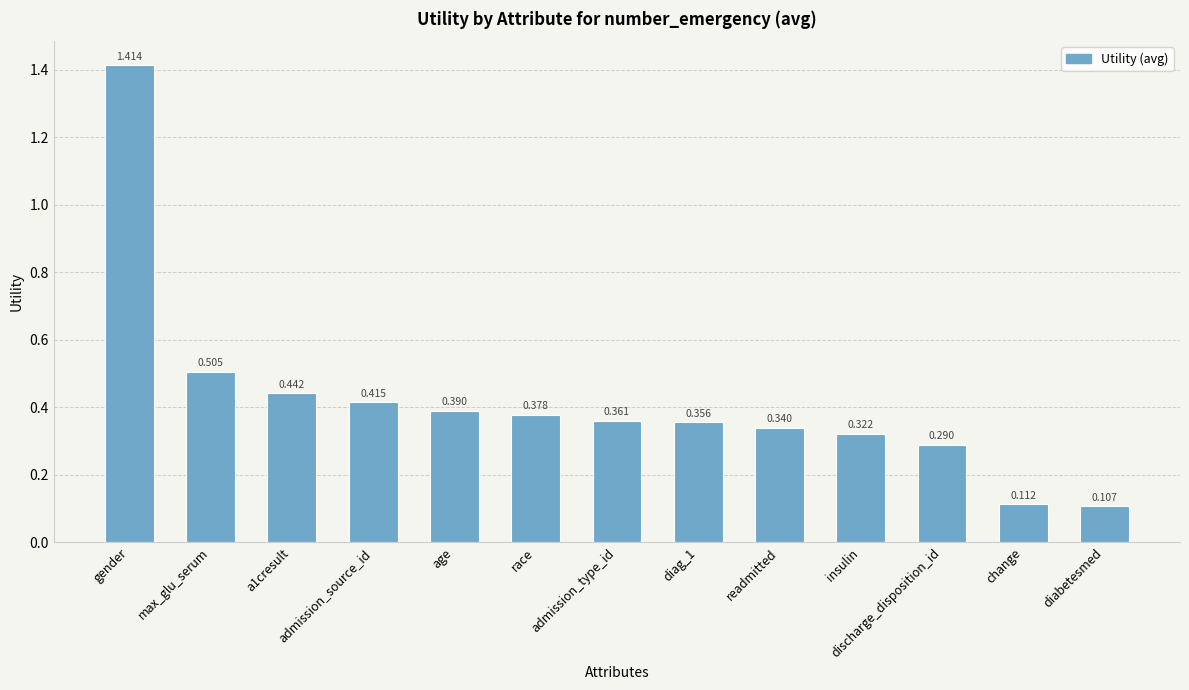

What is the change in value from a1cresult to age?

-0.1